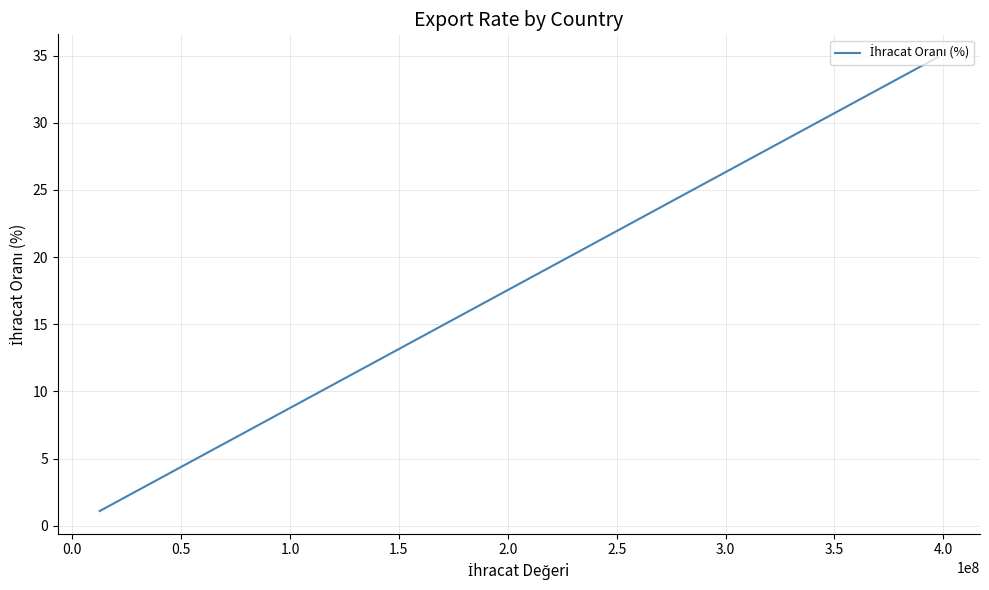

The value at 2.5 is 5.1. True or false?

False